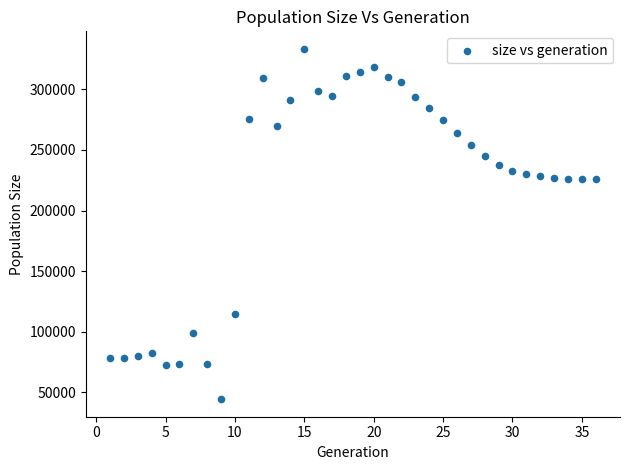

What is the range of Y values (max minus min)?

288894